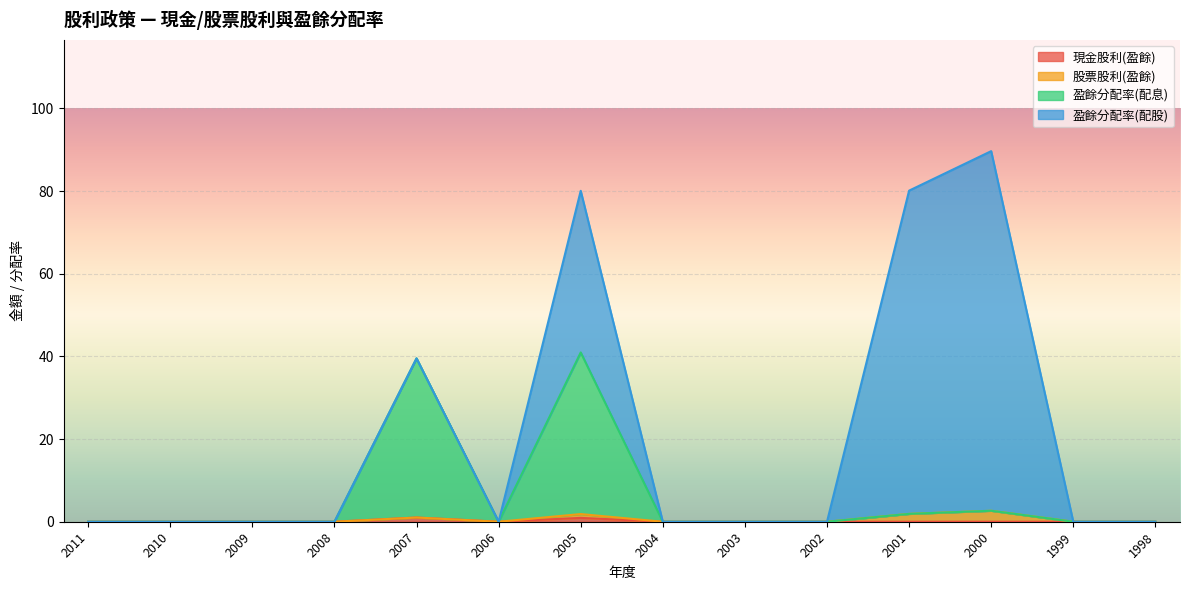

True or false: 現金股利(盈餘) and 盈餘分配率(配息) intersect in this chart.

False